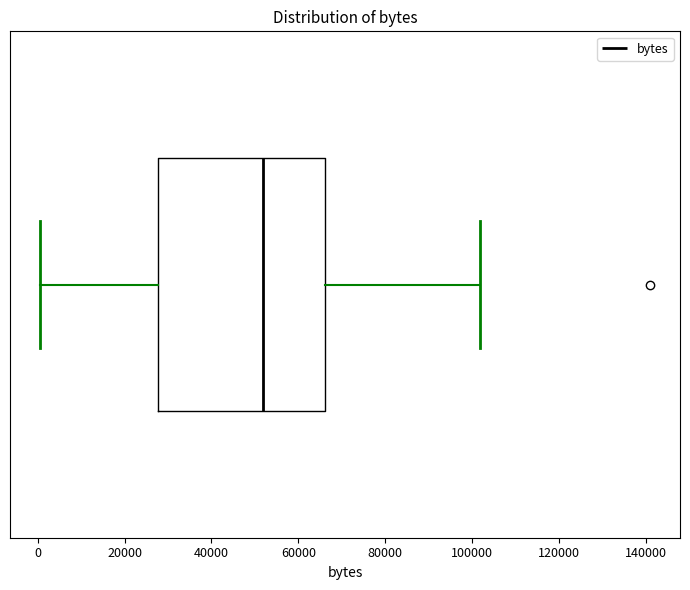

Transcribe this box plot: give where the median line is, the range the box spans, and where the two whiskers end, as read against the x-axis. The values are not printed on the chart, so give them approximately, as read against the axis.

median 52000, box 28000 to 66000, whiskers 0 to 102000